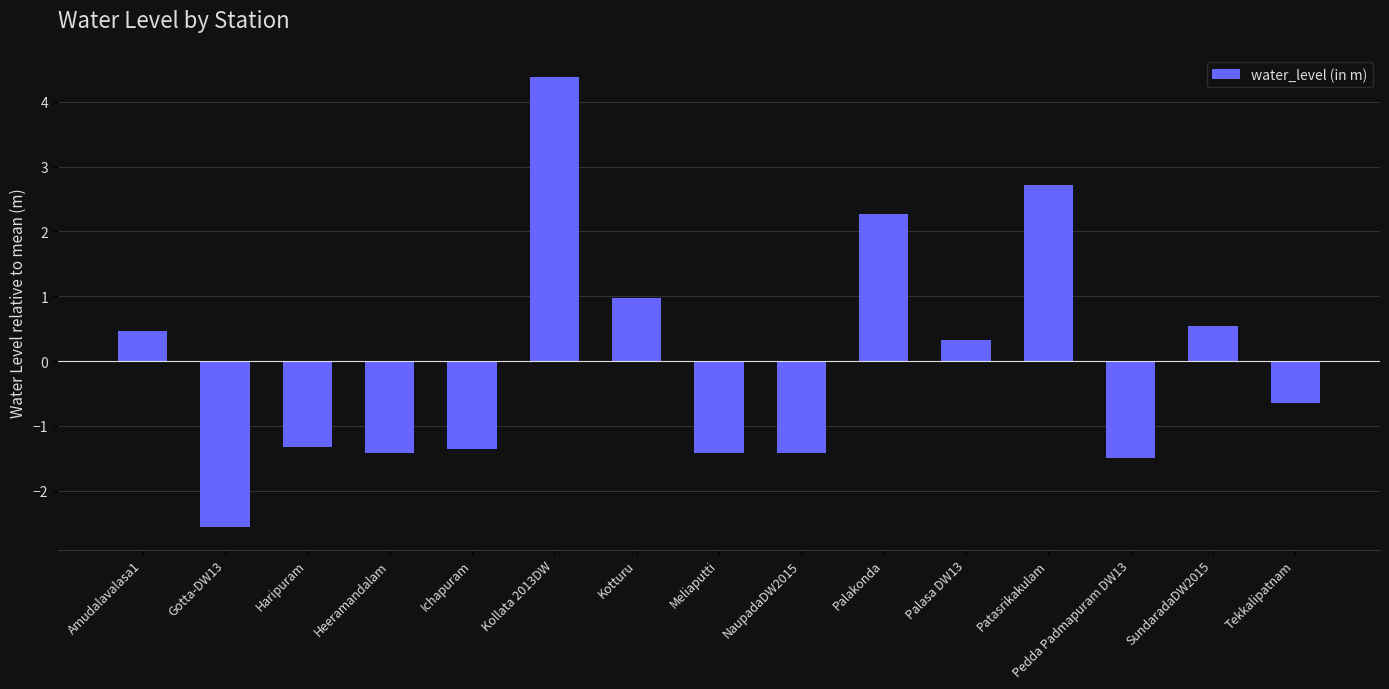

The value at Palakonda is 3.9. True or false?

False